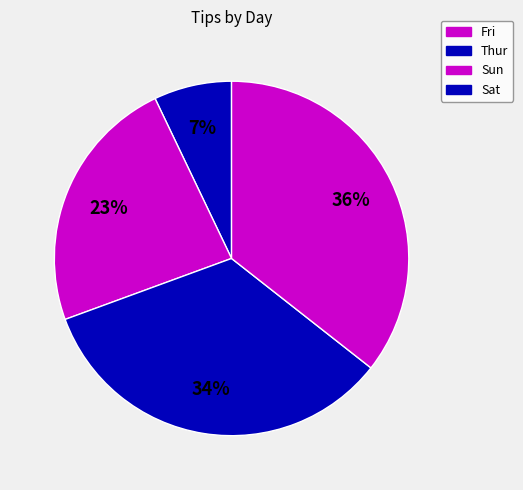

Count the number of slices in the pie.

4